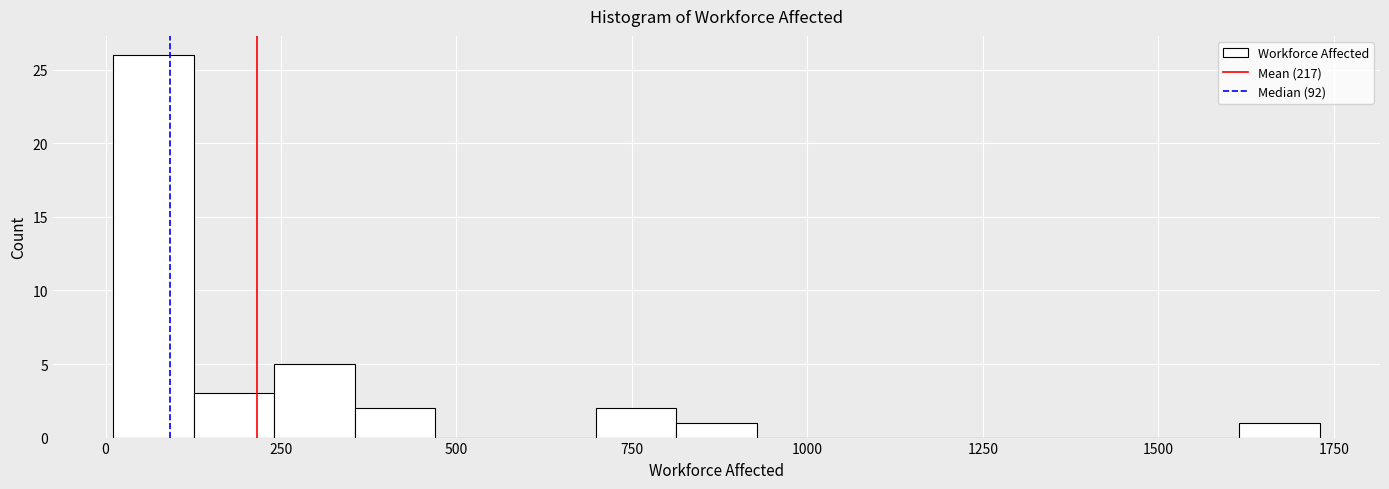

Read against the x-axis, roughly where is the centre of the tallest bar?

50